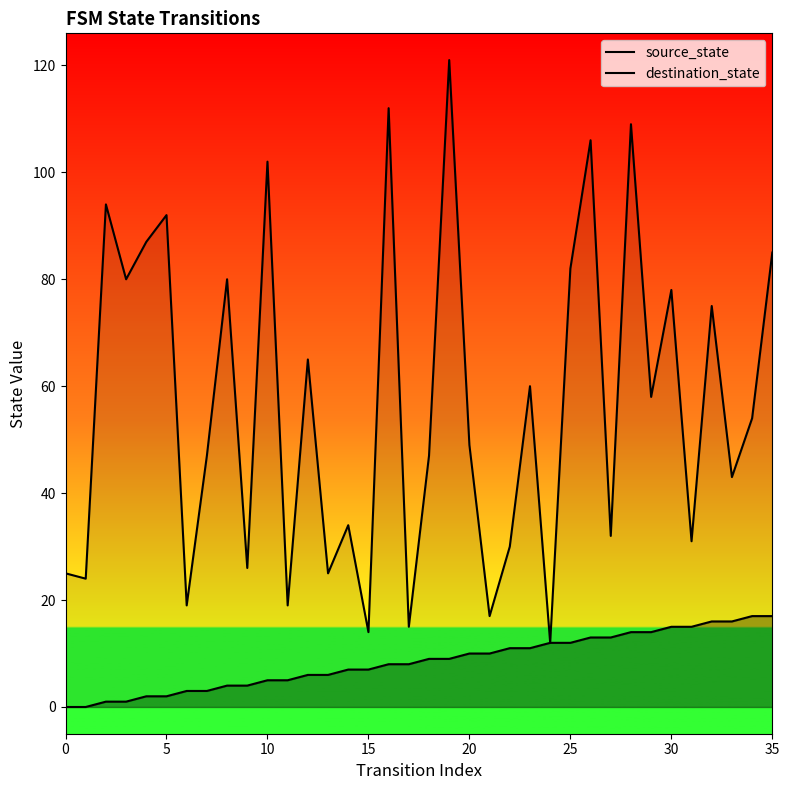

How many lines are shown in the chart?

2